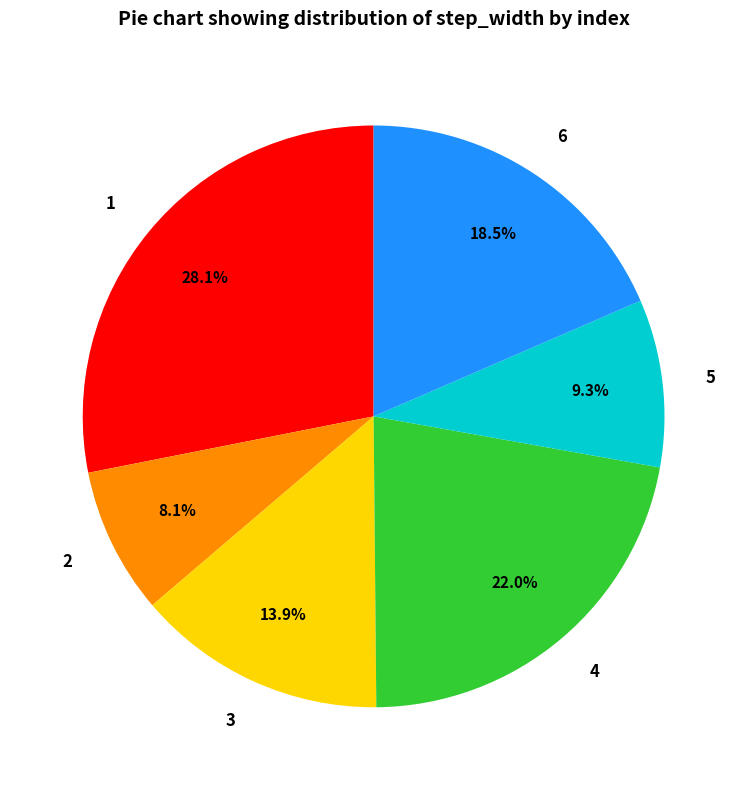

Is it true that 3 is 2% of the pie?

False